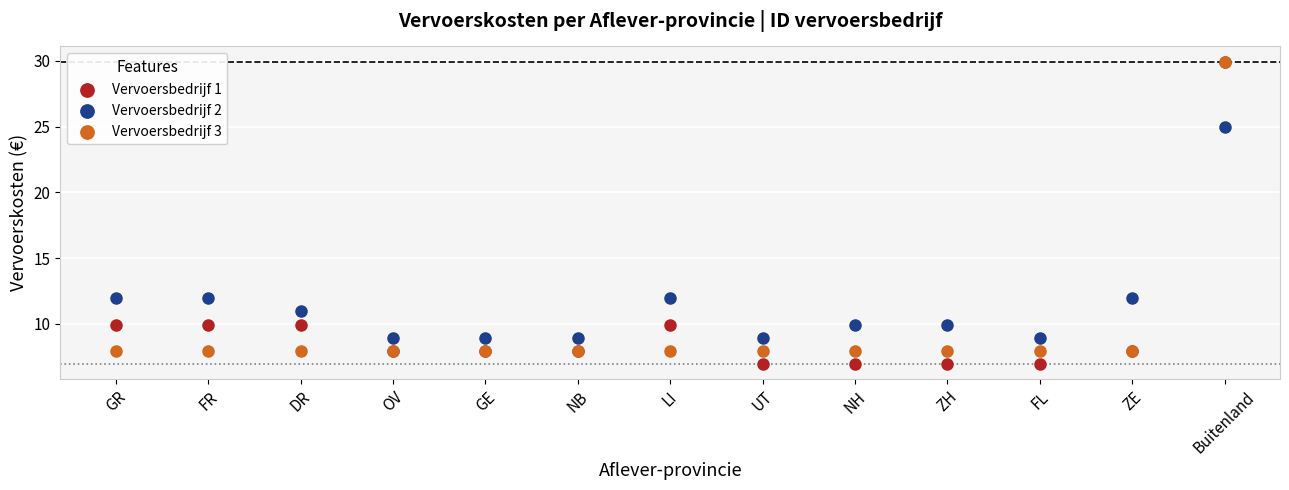

What are all the series names shown in the legend?

Vervoersbedrijf 1, Vervoersbedrijf 2, Vervoersbedrijf 3